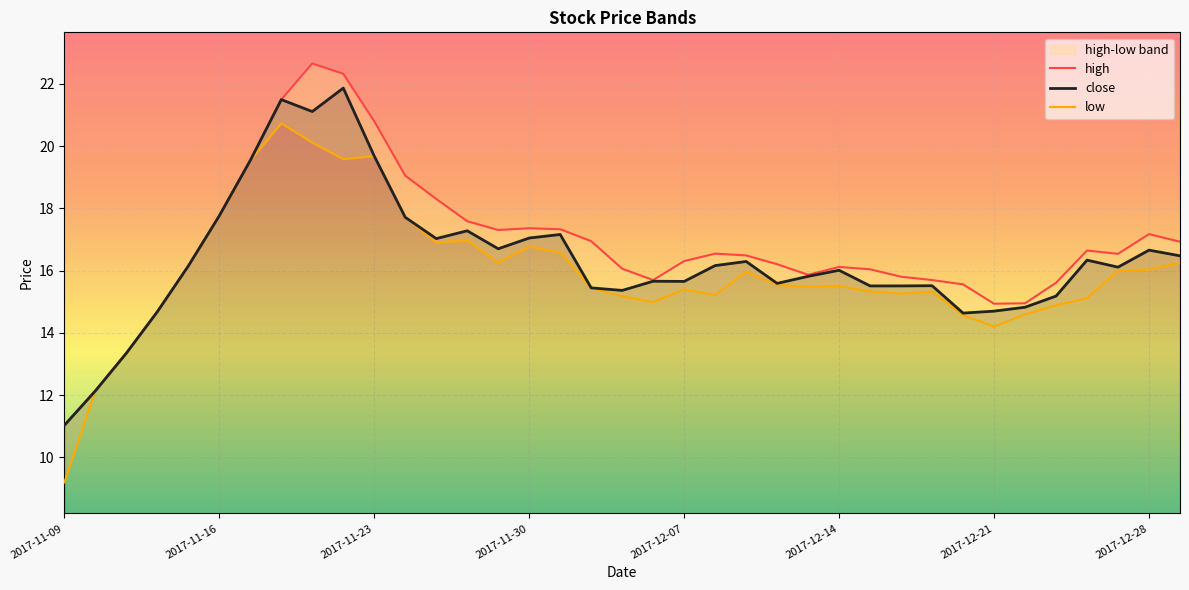

True or false: high and close intersect in this chart.

False